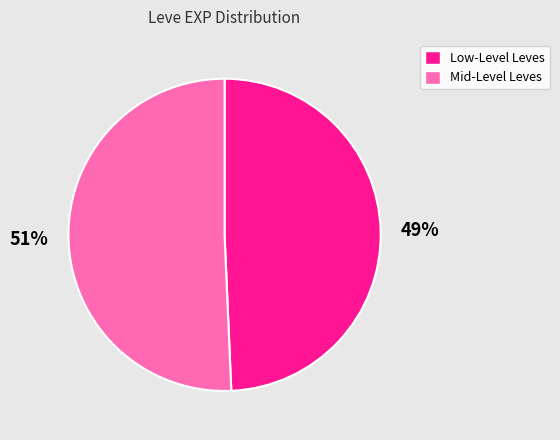

To the nearest percent, what is the average slice percentage?

50%